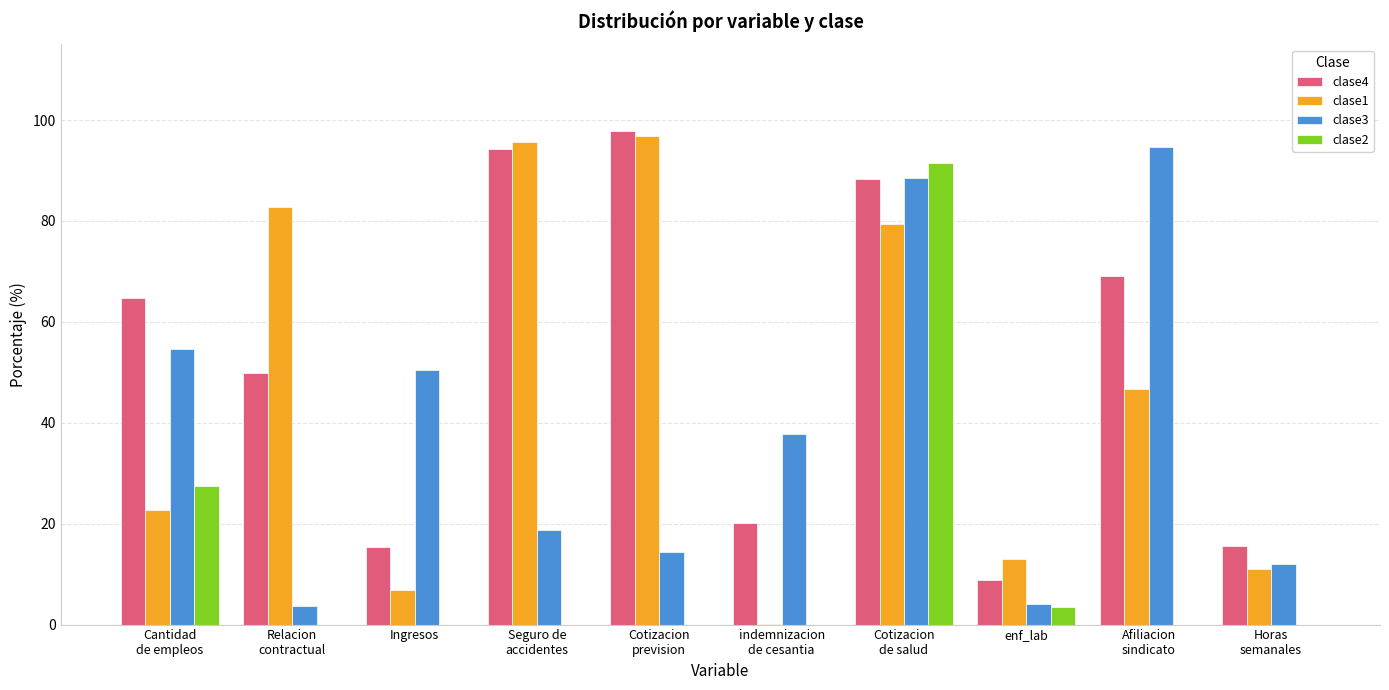

What is the maximum value for clase1?

96.9